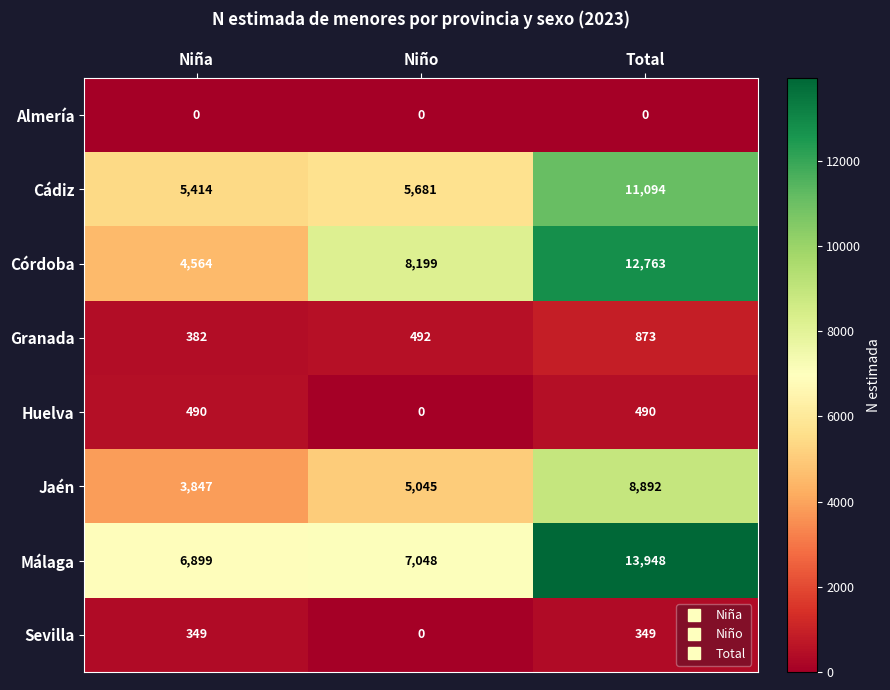

Between Niña and Total, which series saw the biggest shift?

Córdoba